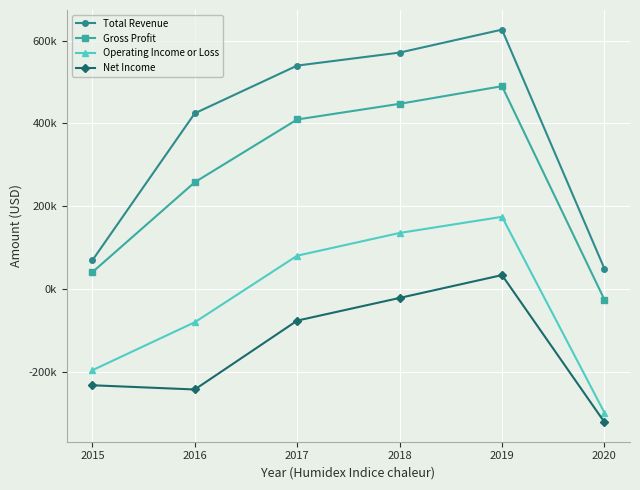

What is the difference between the Operating Income or Loss values at 2018 and 2016?

215700